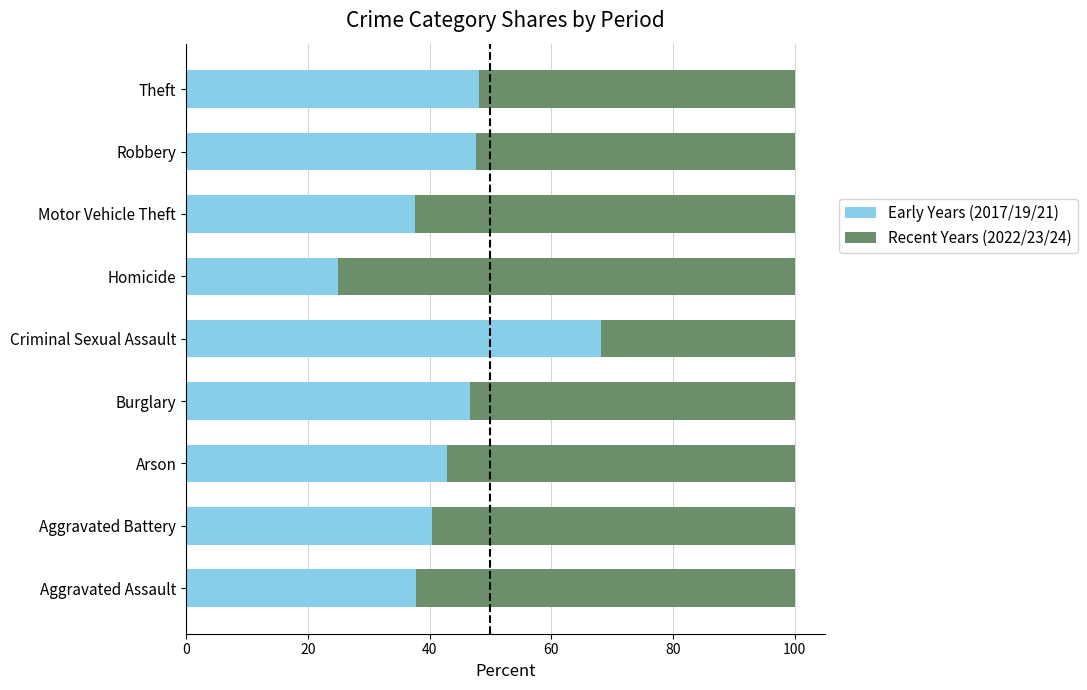

What is the sum of the Early Years (2017/19/21) values at Homicide and Motor Vehicle Theft?

62.6